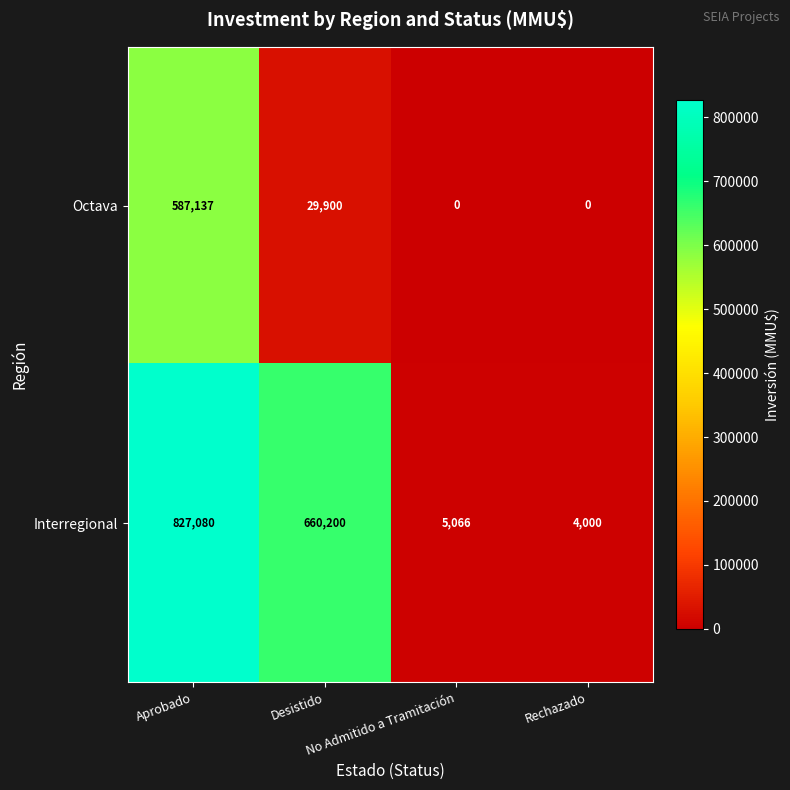

What is the highest value of the Interregional series?

827080